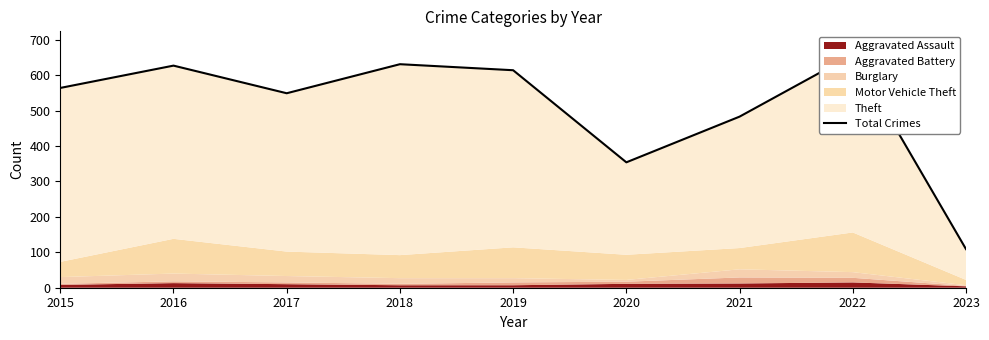

What is the ratio of the value at 2020 to the value at 2022?

0.5